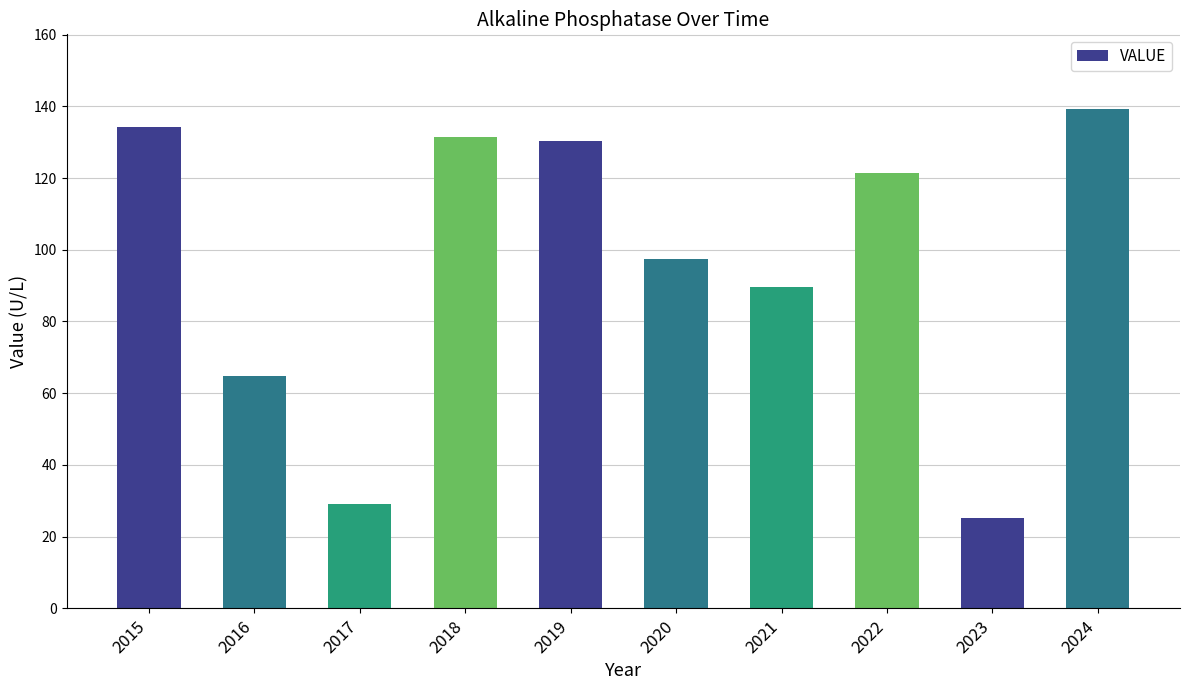

What is the difference between the values at 2017 and 2018?

102.4